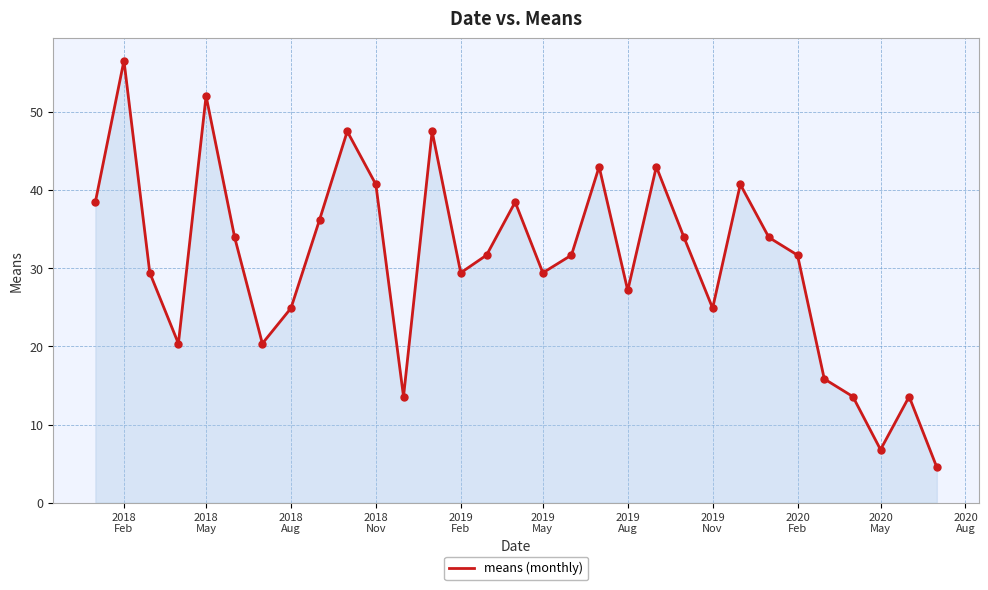

What is the minimum value shown in the chart?

4.5